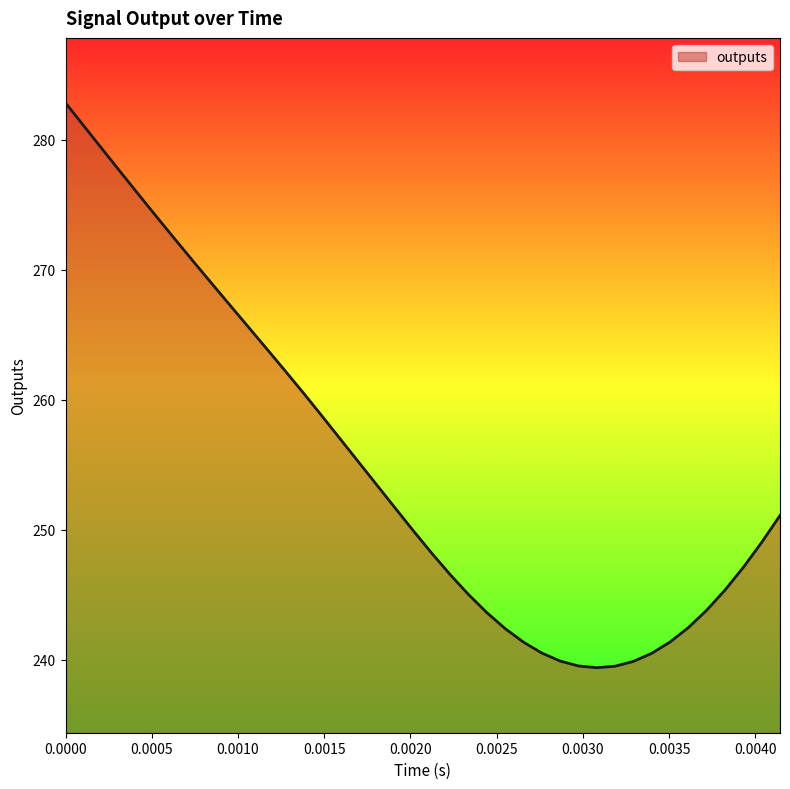

Does the chart have visible grid lines?

No